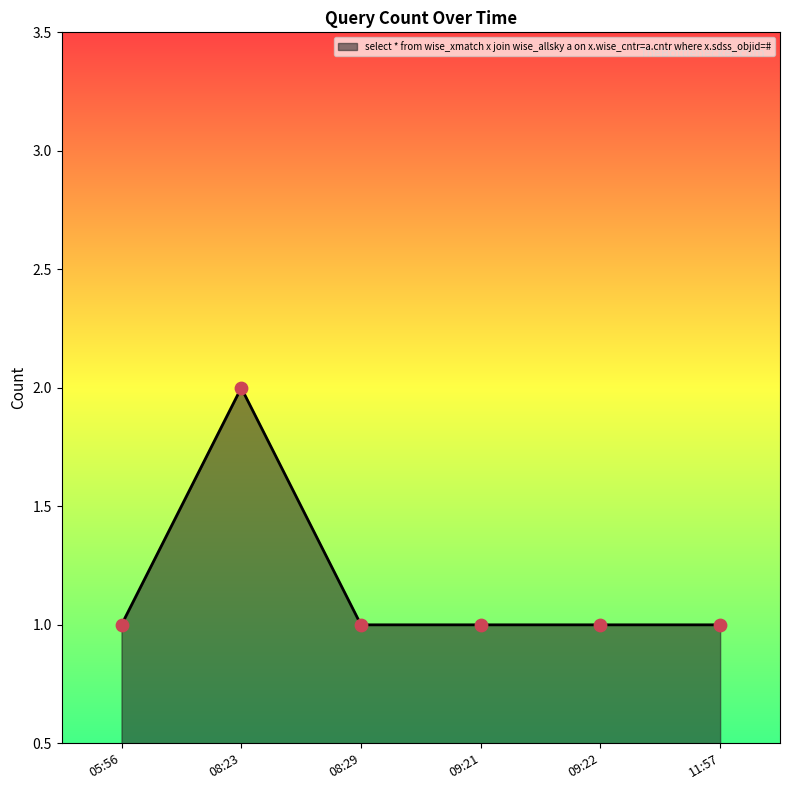

Between 08:23 and 08:29, which is larger?

08:23